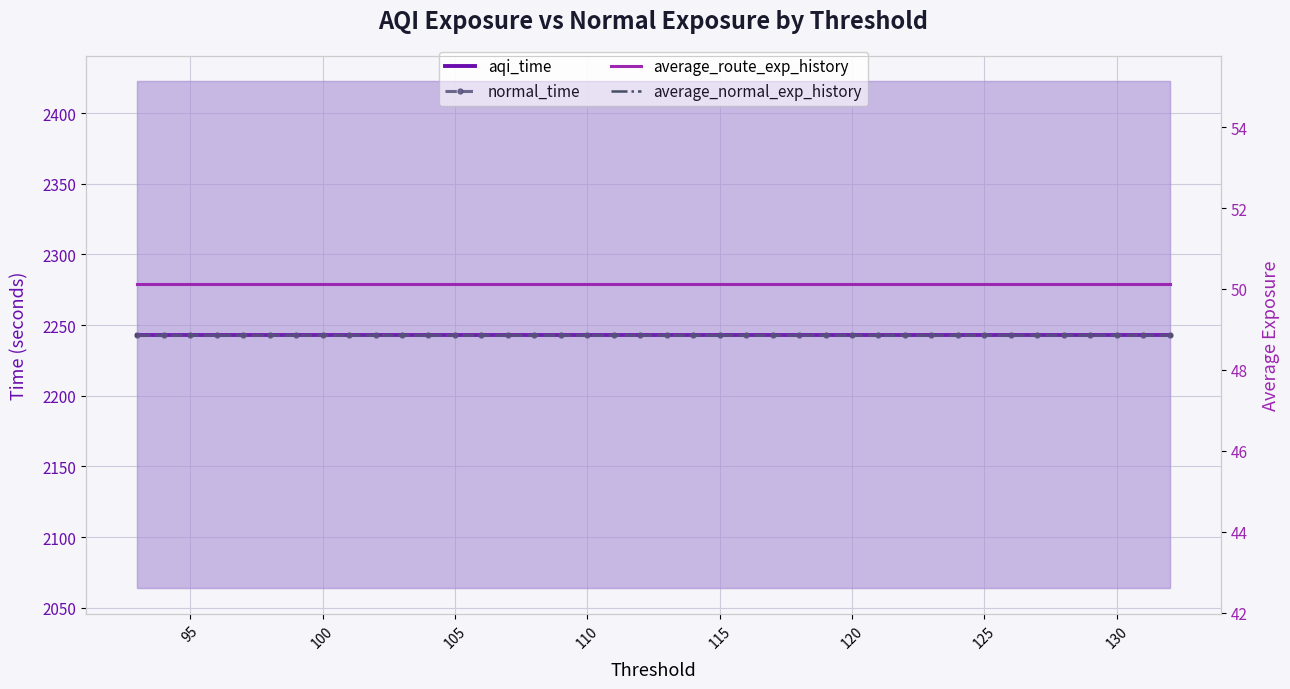

What is the lowest value of the average_route_exp_history series?

50.1